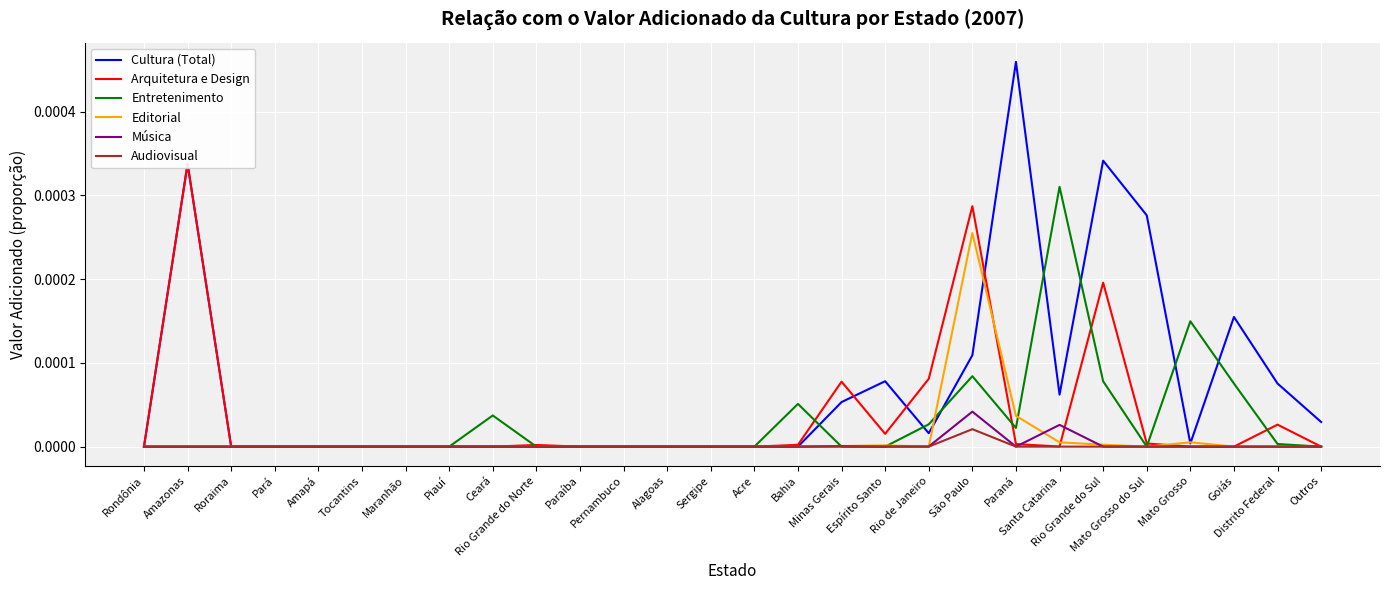

What are all the series names shown in the legend?

Cultura (Total), Arquitetura e Design, Entretenimento, Editorial, Música, Audiovisual